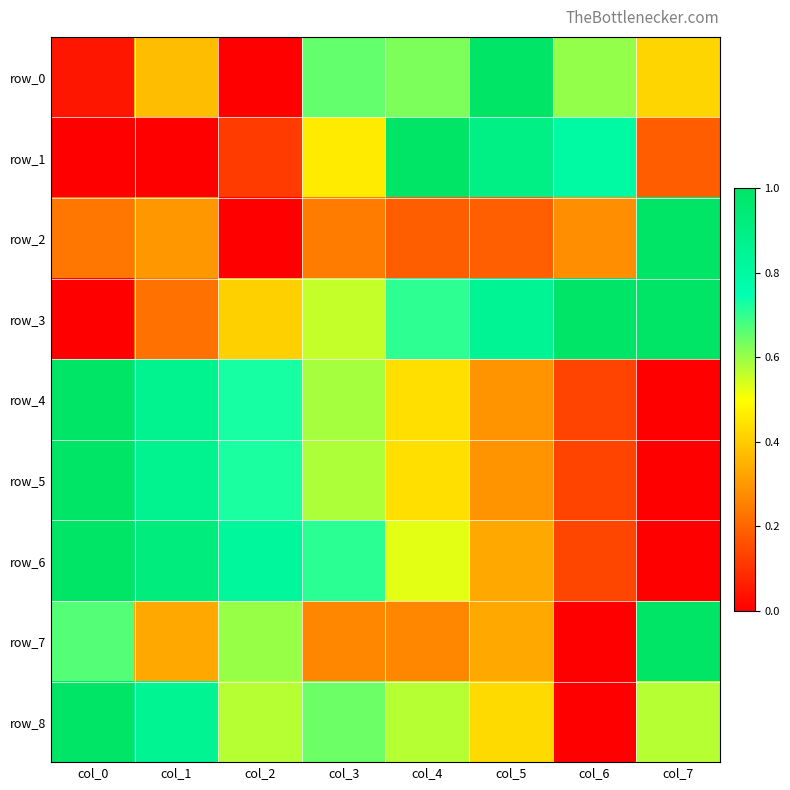

At which category is the sum across all series the highest?

col_0